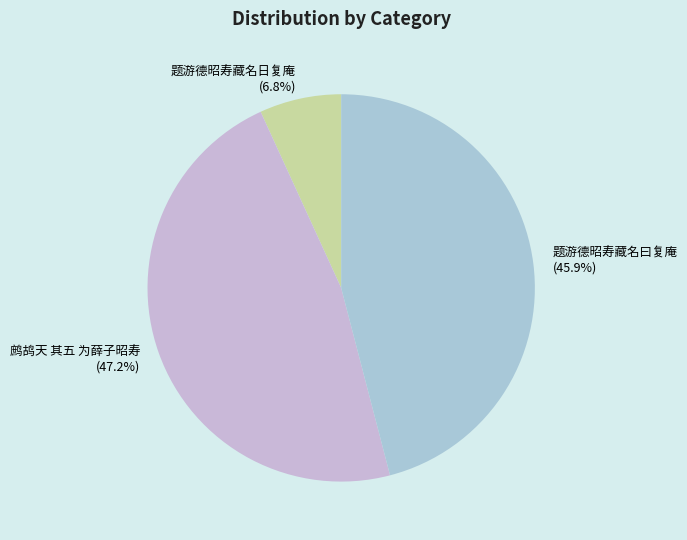

True or false: 题游德昭寿藏名日复庵 accounts for 1% of the total.

False